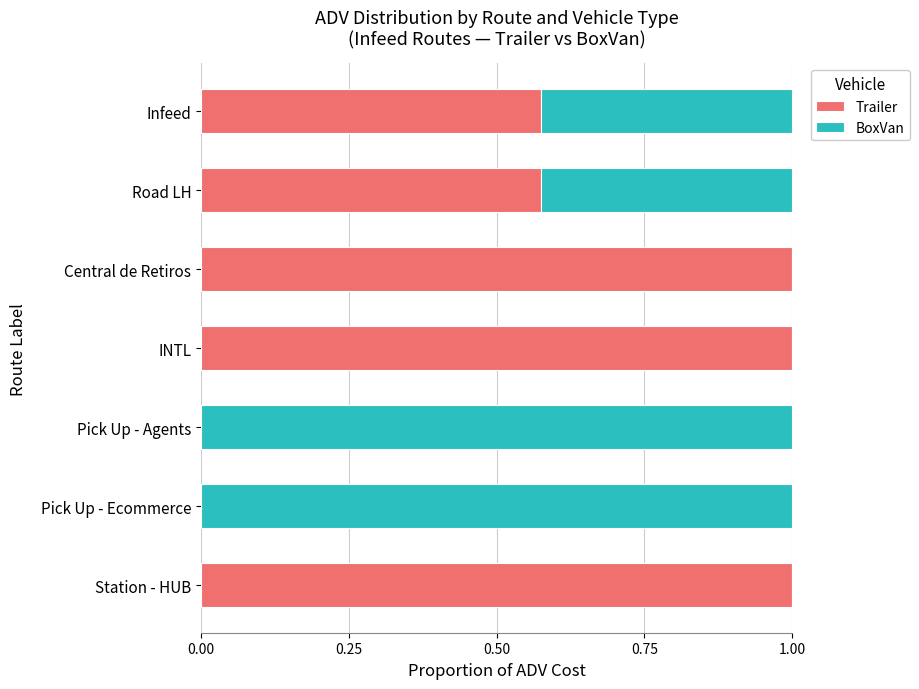

What is the sum of all Trailer values?

4.2